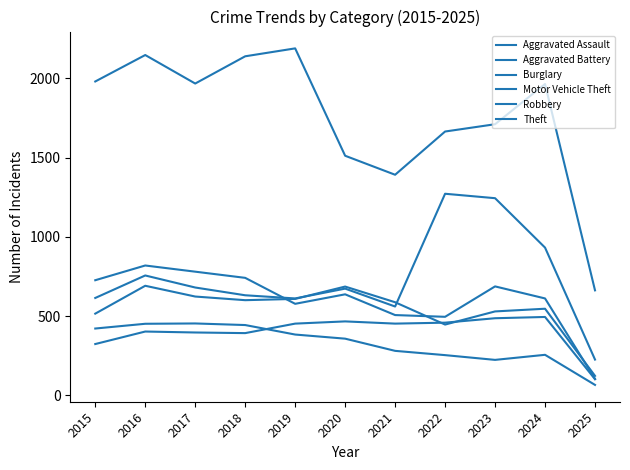

Rank the series by their maximum value, from highest to lowest.

Theft, Motor Vehicle Theft, Robbery, Aggravated Battery, Aggravated Assault, Burglary